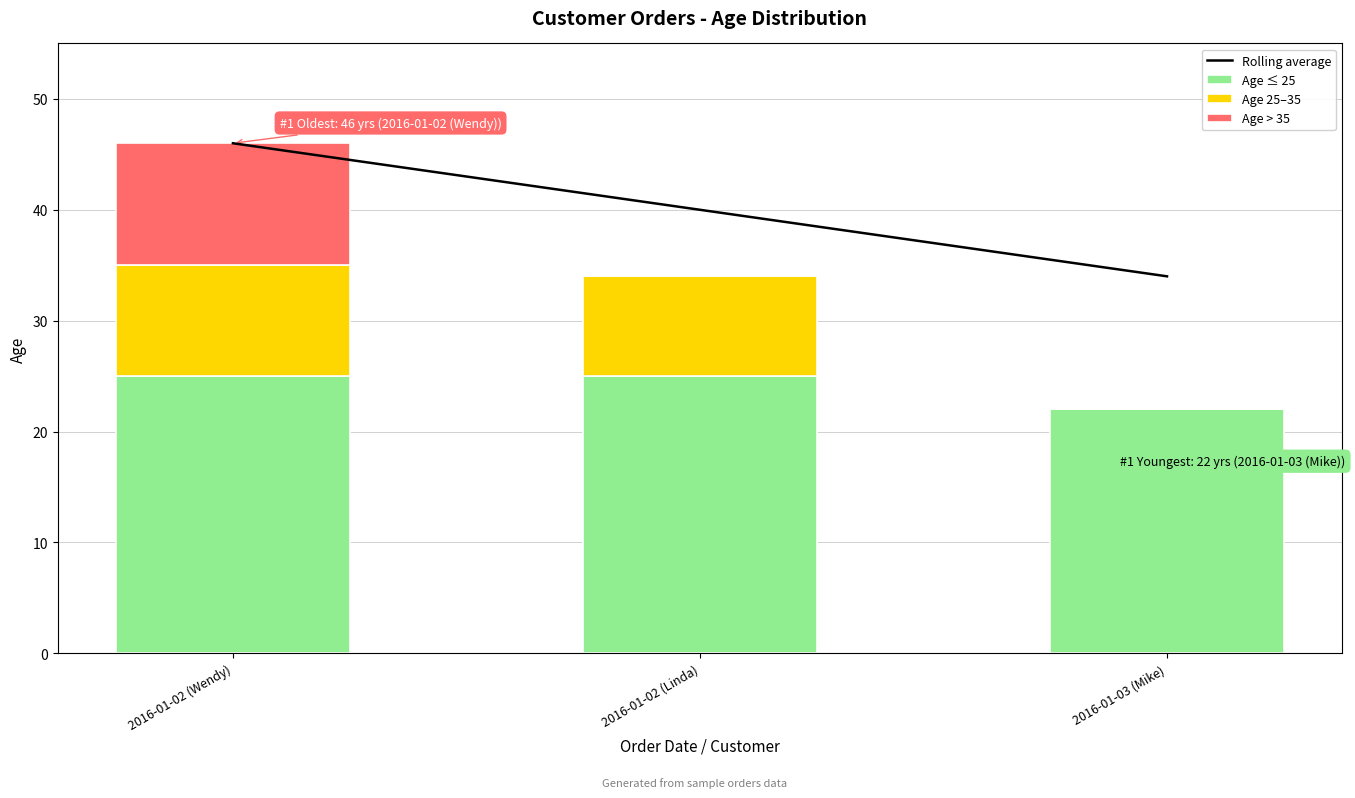

What is the label of the 3rd bar from the left?

2016-01-03 (Mike)